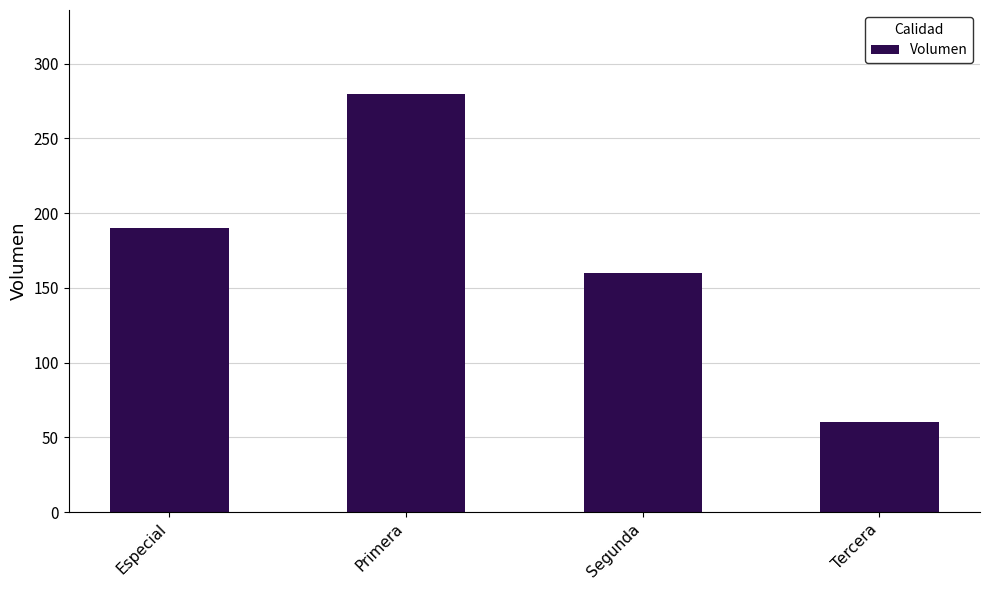

What is the change in value from Especial to Segunda?

-30